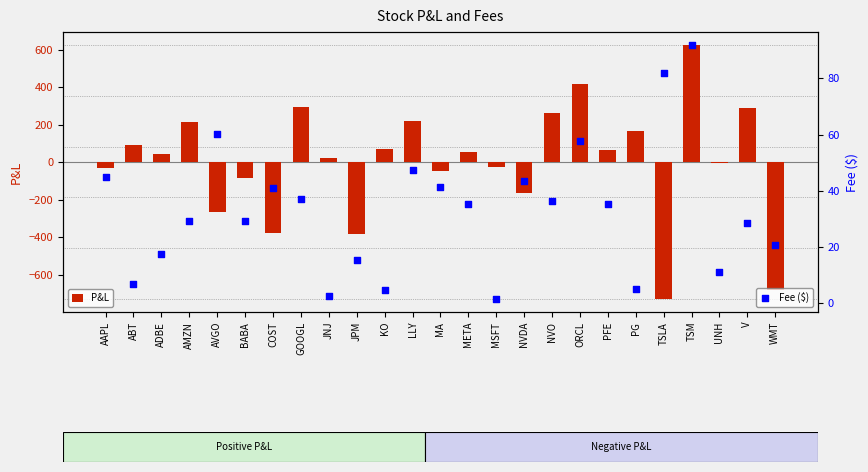

Is the value of Fee ($) at ADBE greater than the value of P&L at KO?

No